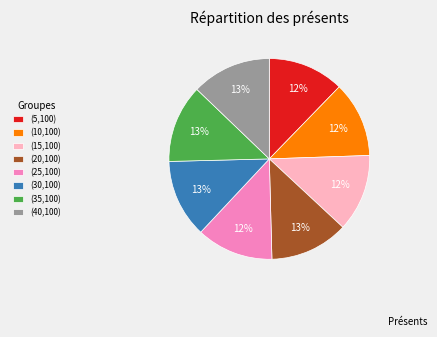

To the nearest percent, what is the difference between the largest and smallest slice percentages?

1%